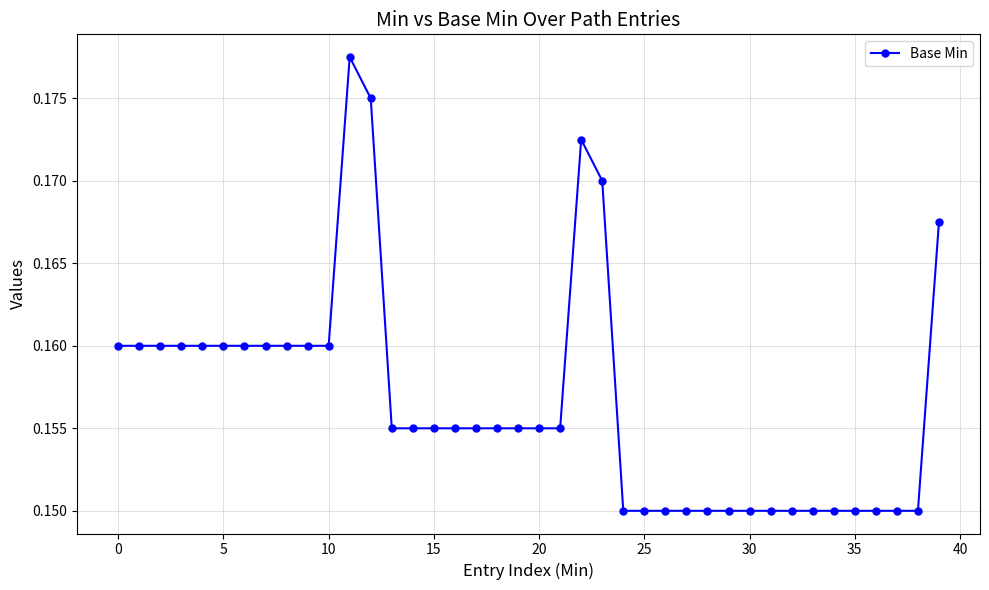

What is the sum of all values?

6.3